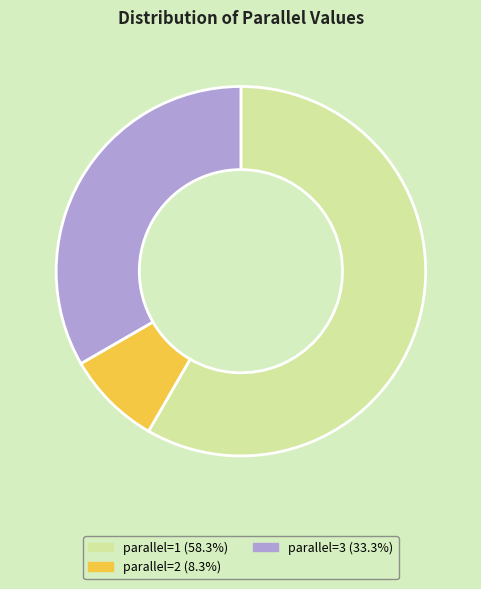

Is there any slice that represents more than half of the pie?

Yes